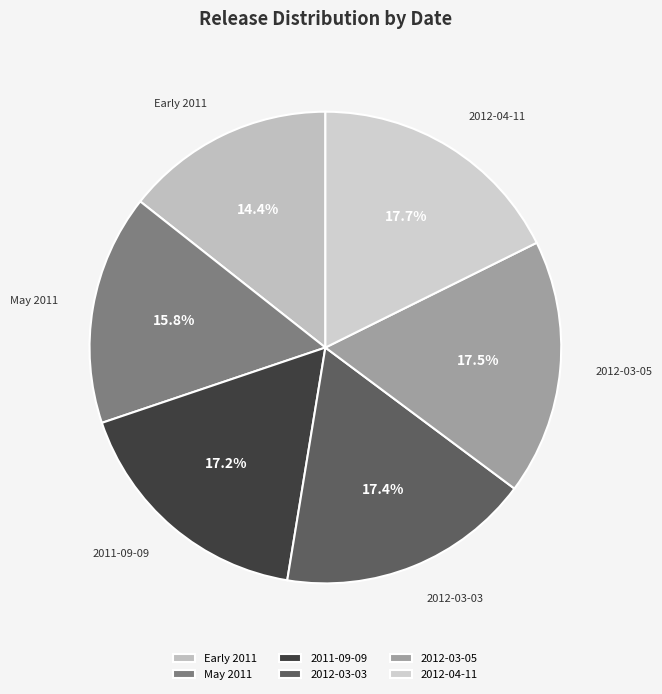

What is the total percentage of May 2011 and 2012-03-03?

33.2%